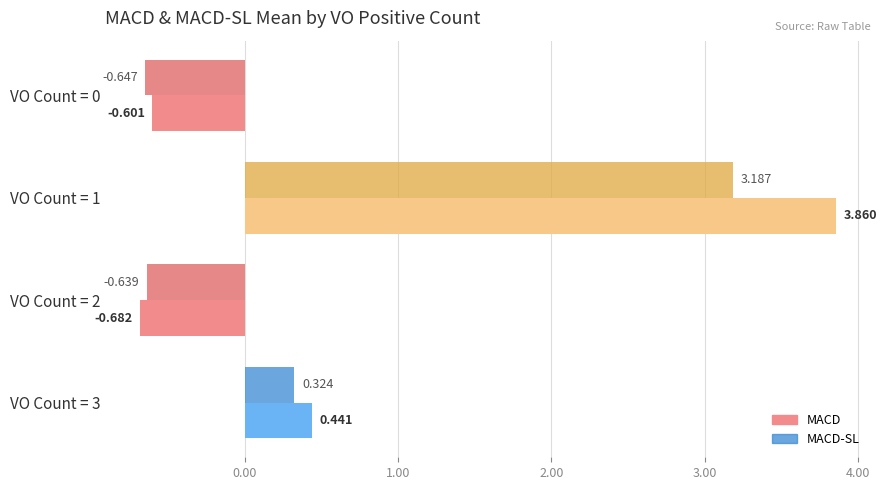

Is the value of MACD-SL at VO Count = 3 greater than the value of MACD at VO Count = 0?

Yes